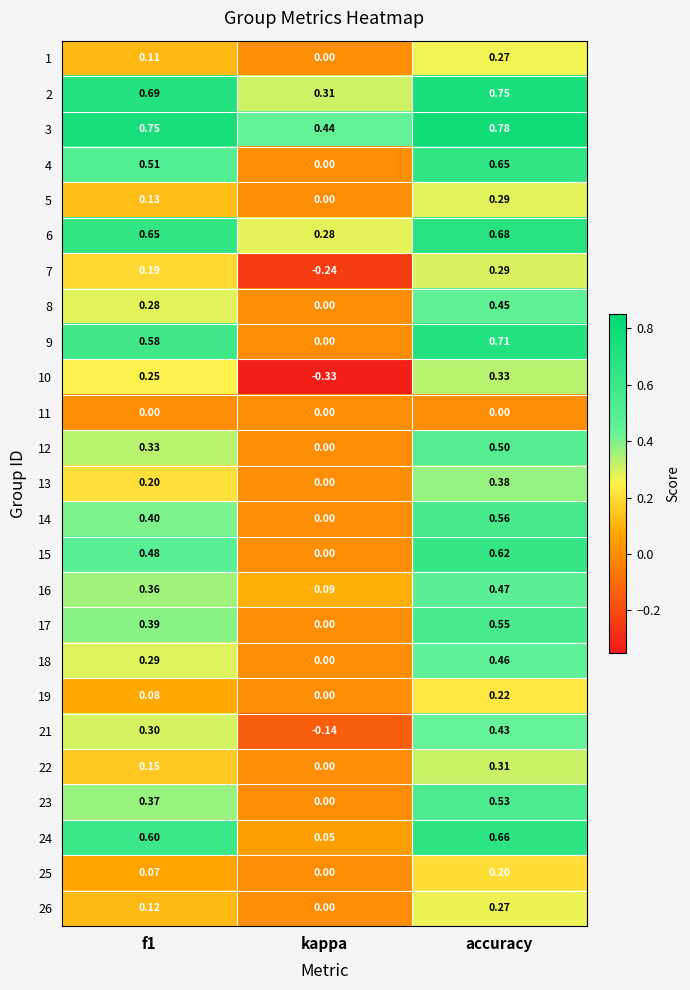

Which series changed the most between kappa and accuracy?

9